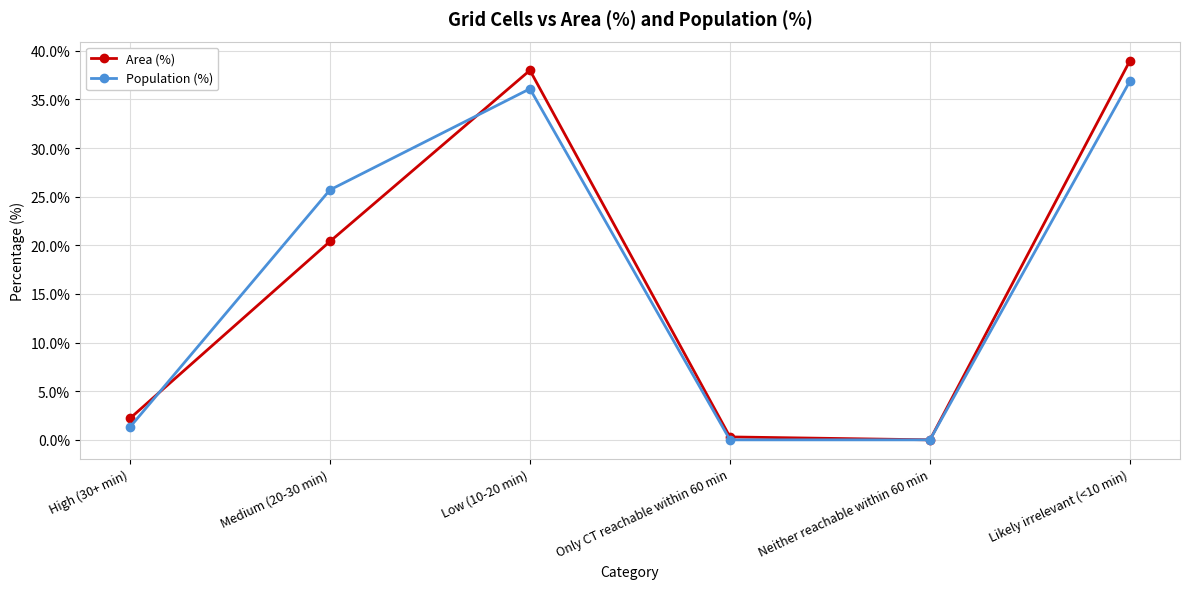

How many values in the Population (%) series are below 25?

3